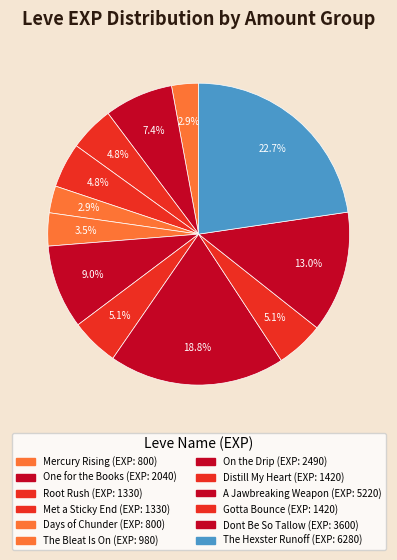

How many segments does this pie chart have?

12